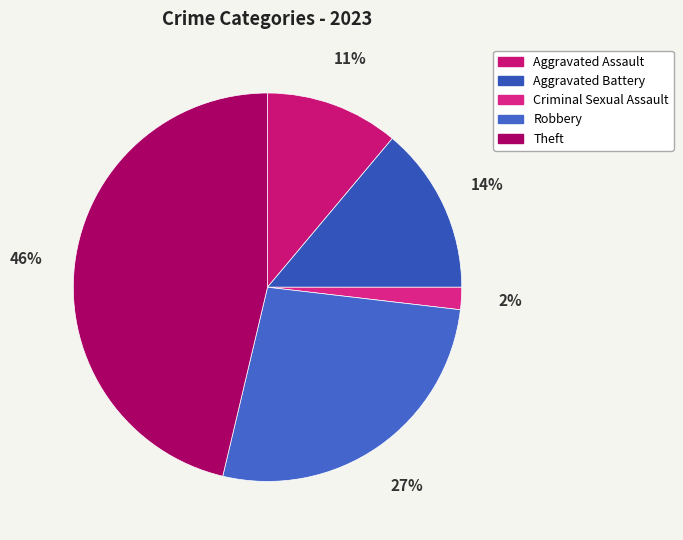

What is the change in value from Aggravated Assault to Aggravated Battery?

+3